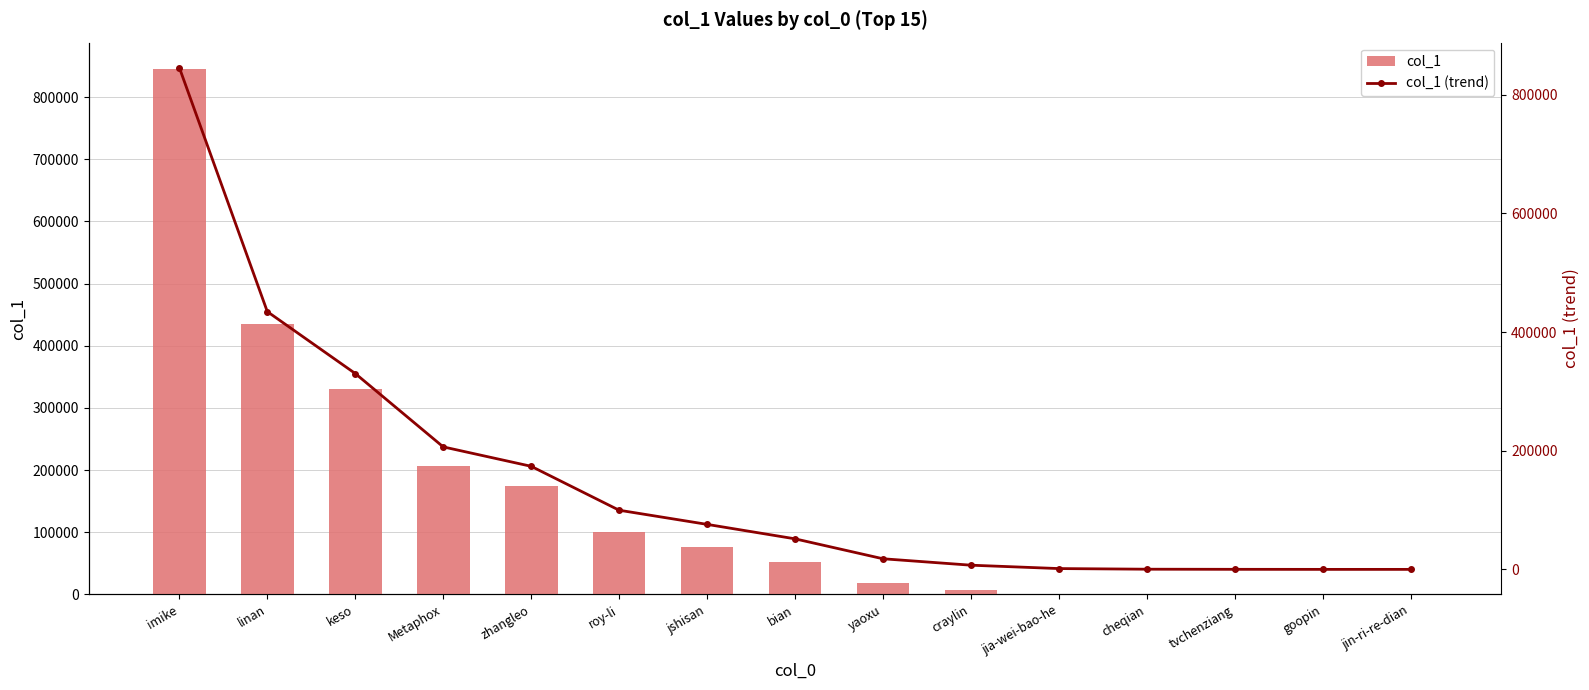

Reading left to right, what are all the values shown in this chart?

col_1: 845453	434397	330090	206442	173716	99716	75857	51502	17900	7065	1368	302	105	8	6
col_1 (trend): 845453	434397	330090	206442	173716	99716	75857	51502	17900	7065	1368	302	105	8	6